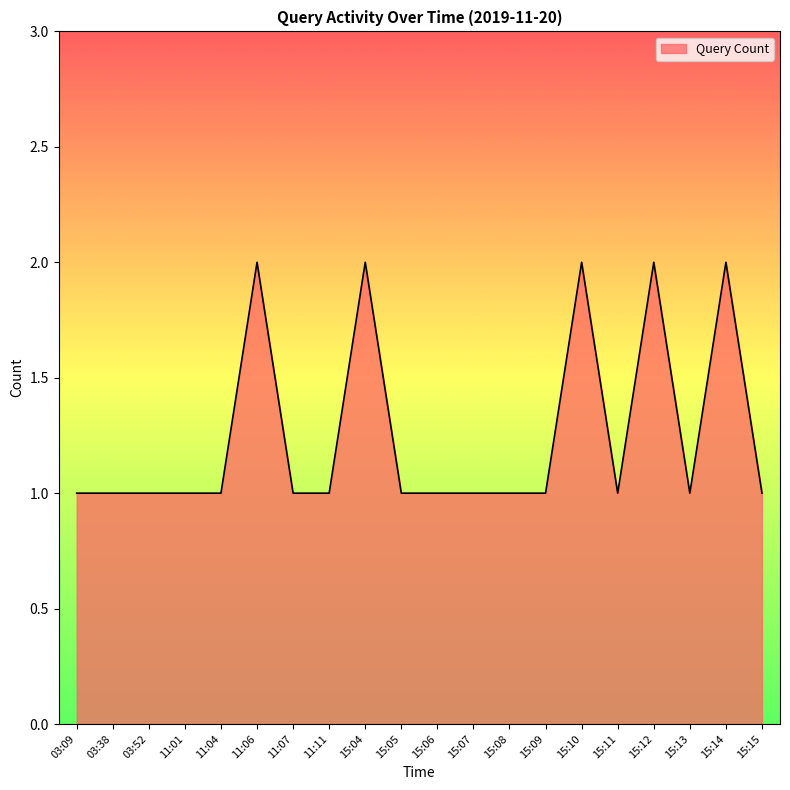

Reading left to right, transcribe all the data shown in this chart.

1	1	1	1	1	2	1	1	2	1	1	1	1	1	2	1	2	1	2	1